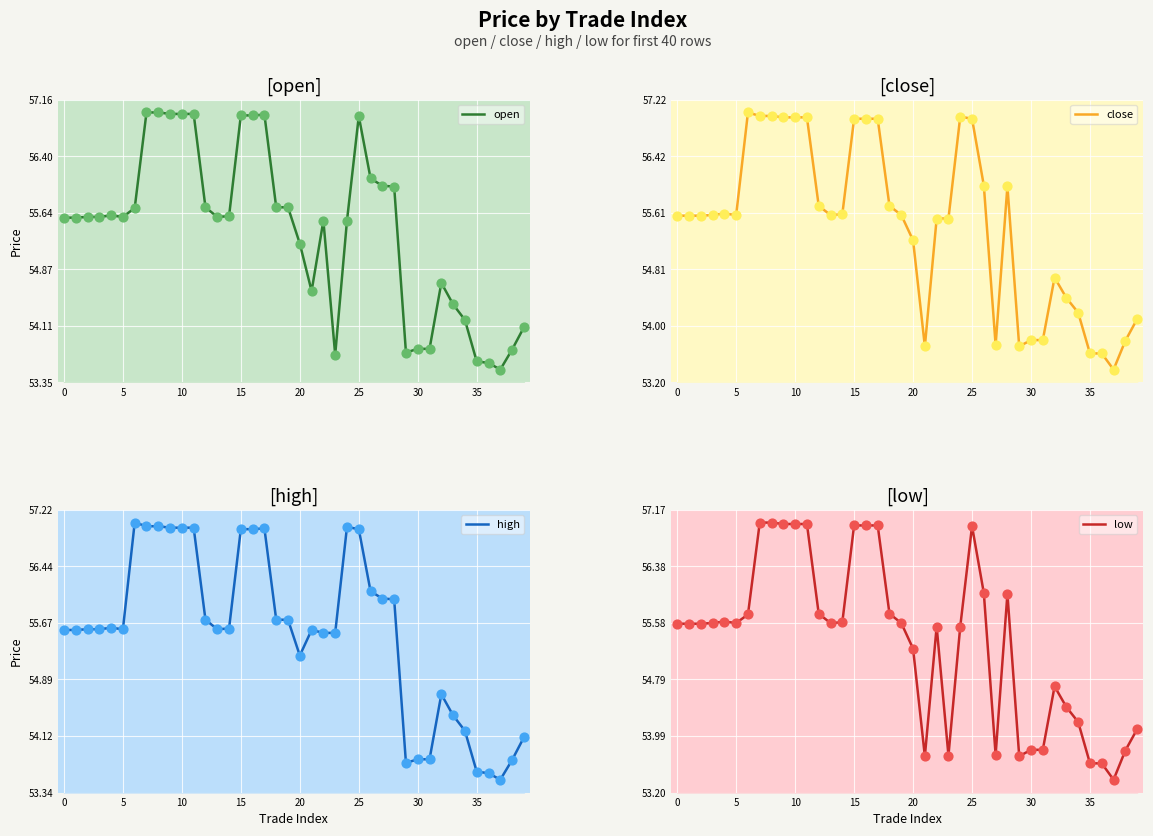

Which series has the largest Y range (max minus min)?

close